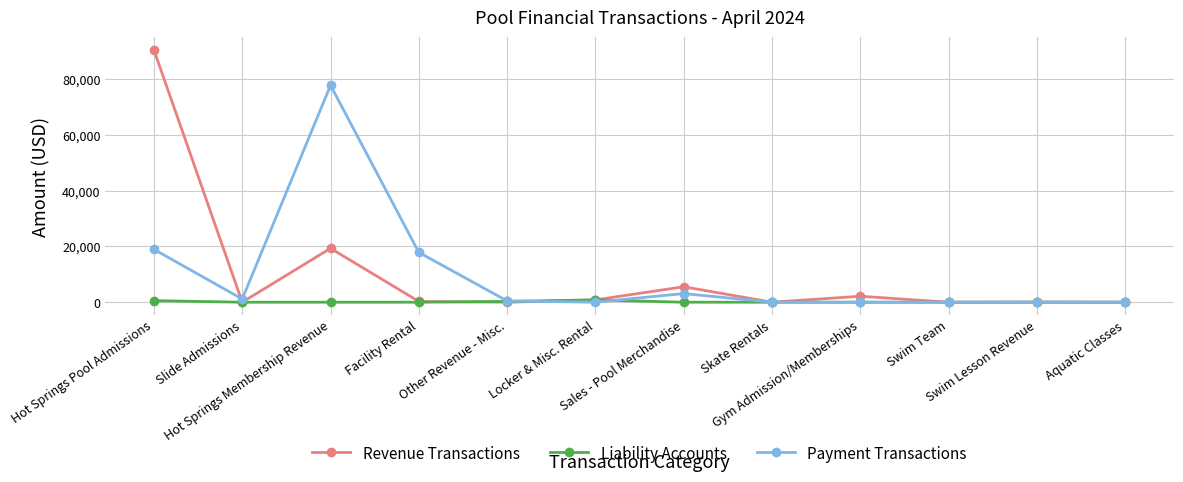

Rank the series by their maximum value, from lowest to highest.

Liability Accounts, Payment Transactions, Revenue Transactions